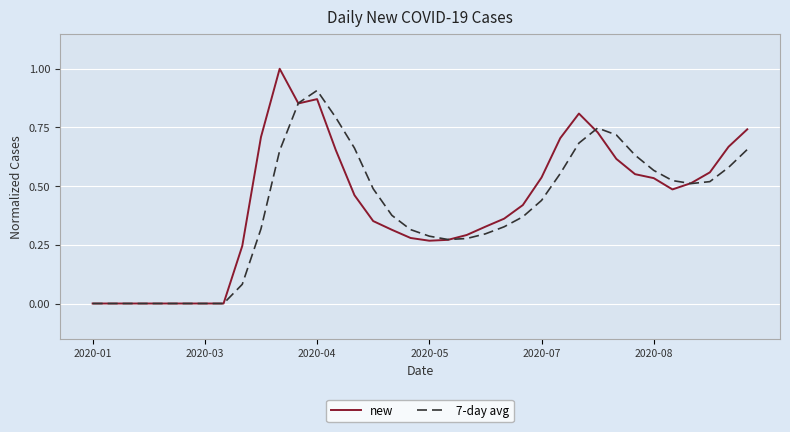

What is the highest value of the new series?

1.0